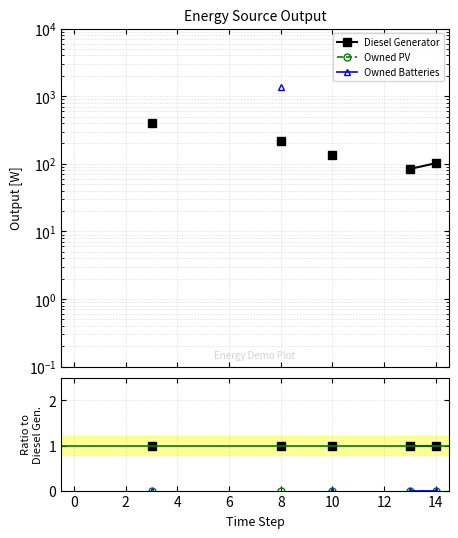

The Owned Batteries series shows nan at 13. True or false?

False